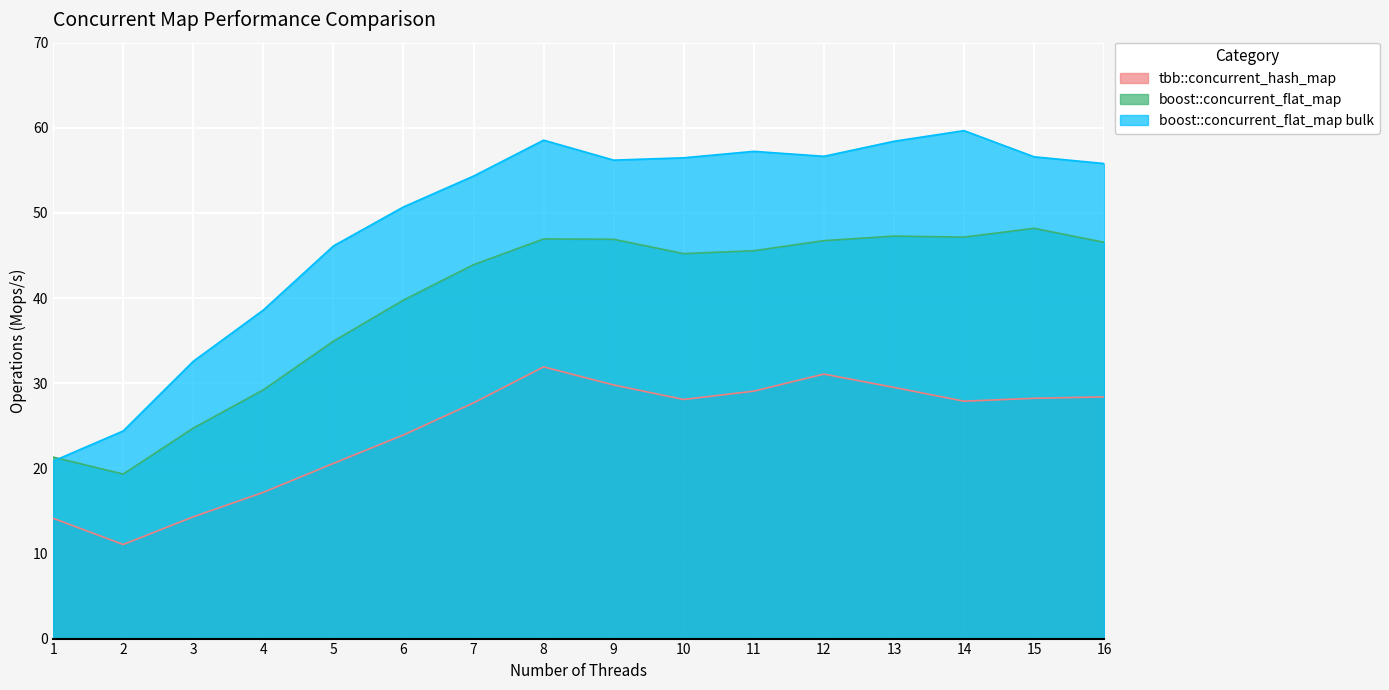

Which category has the highest value in the tbb::concurrent_hash_map series?

8